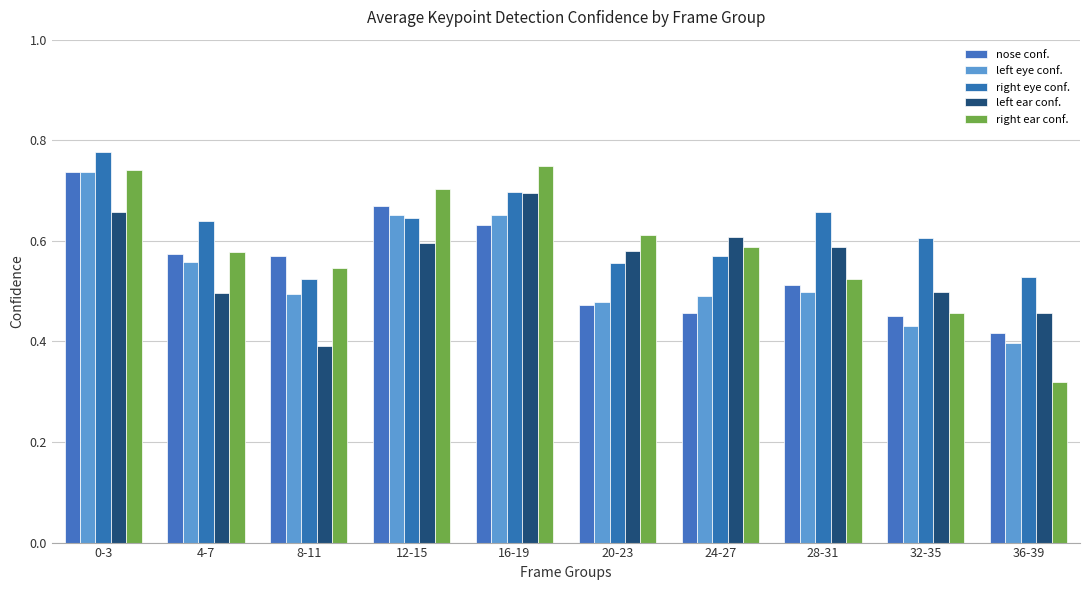

List the series in order of their peak value, highest first.

right eye conf., right ear conf., left eye conf., nose conf., left ear conf.